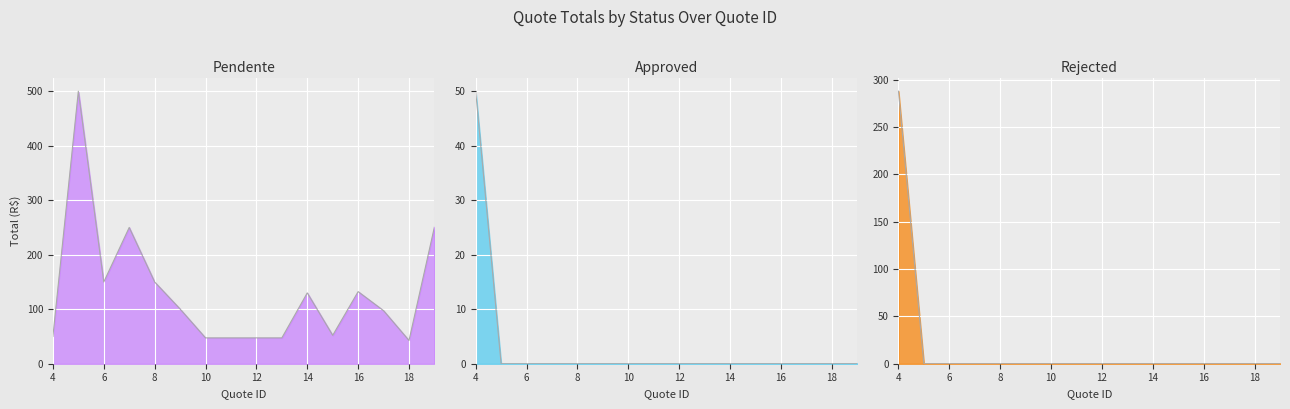

What are all the series names shown in the legend?

pendente, approved, rejected